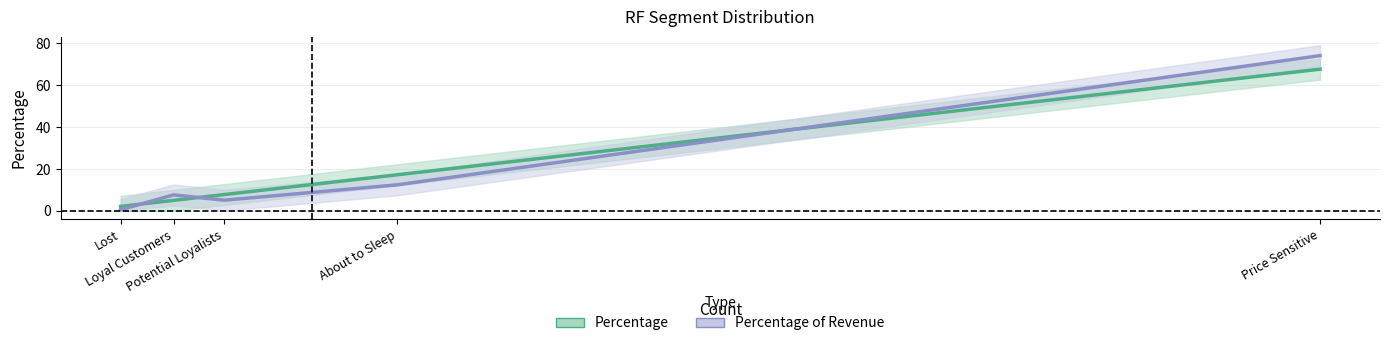

What is the approximate value of Percentage of Revenue at Price Sensitive?

74.2